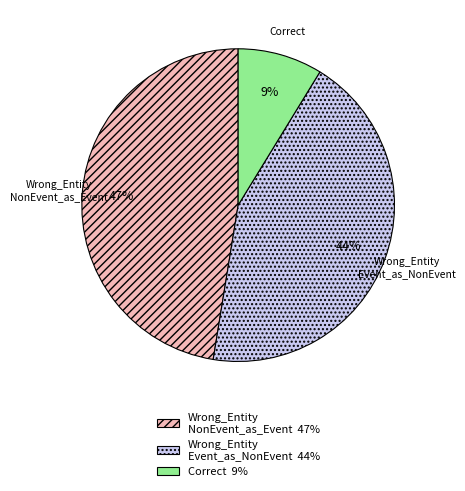

Is there any slice that represents more than half of the pie?

No